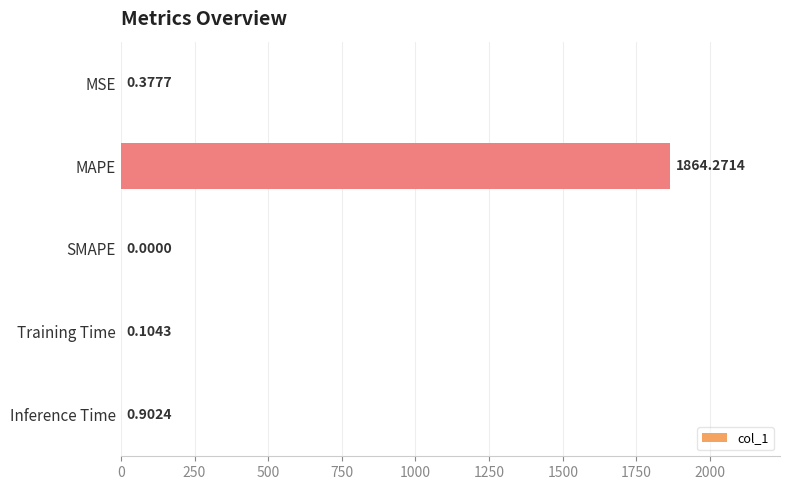

Which has a higher value, Training Time or SMAPE?

Training Time